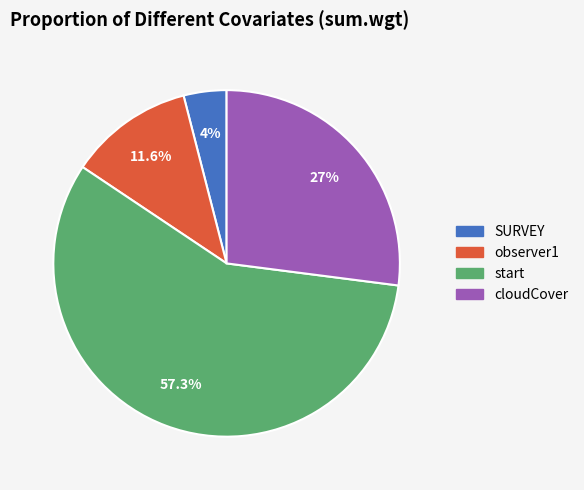

Count the number of slices in the pie.

4